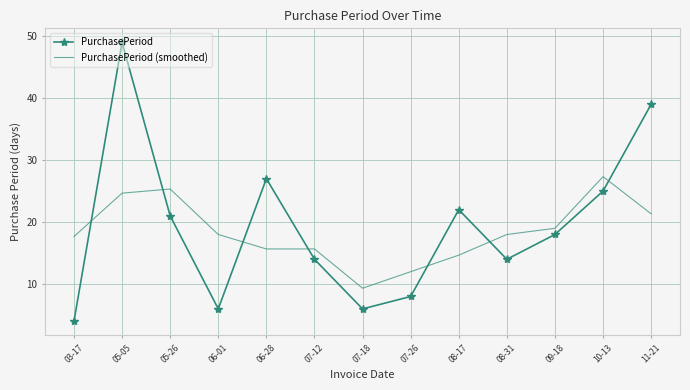

What is the difference between the maximum and minimum values in the PurchasePeriod (smoothed) series?

18.0